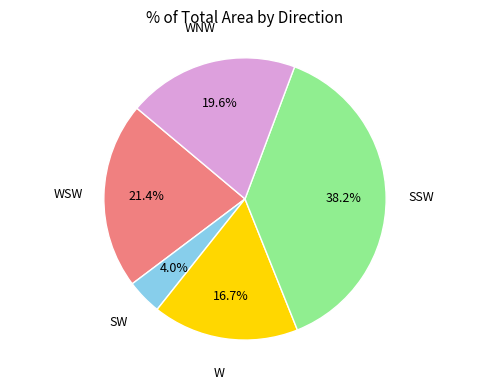

Does any single category account for the majority?

No